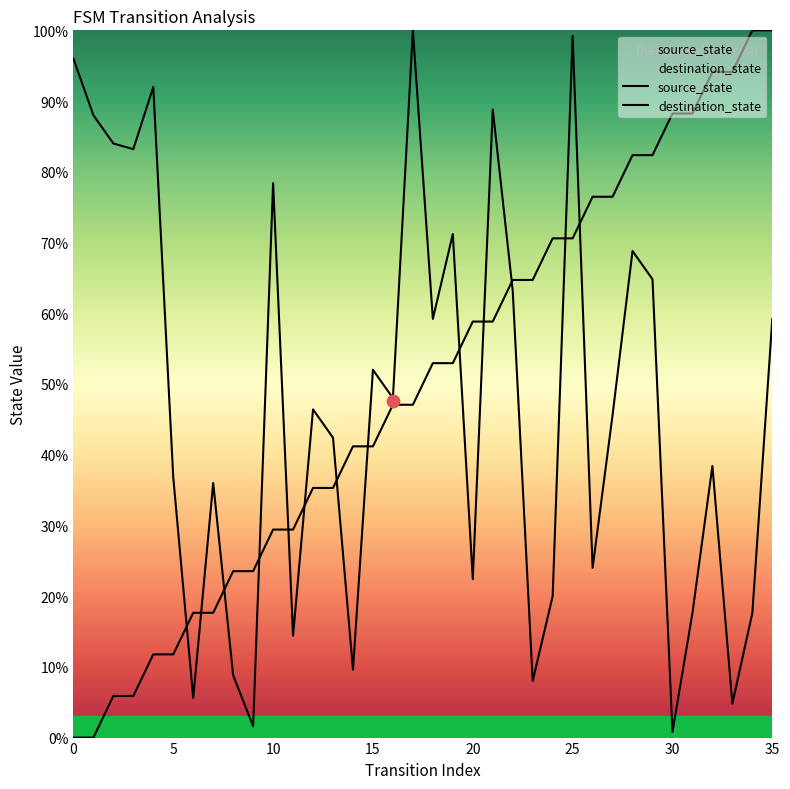

At how many categories does at least one series exceed 77?

17